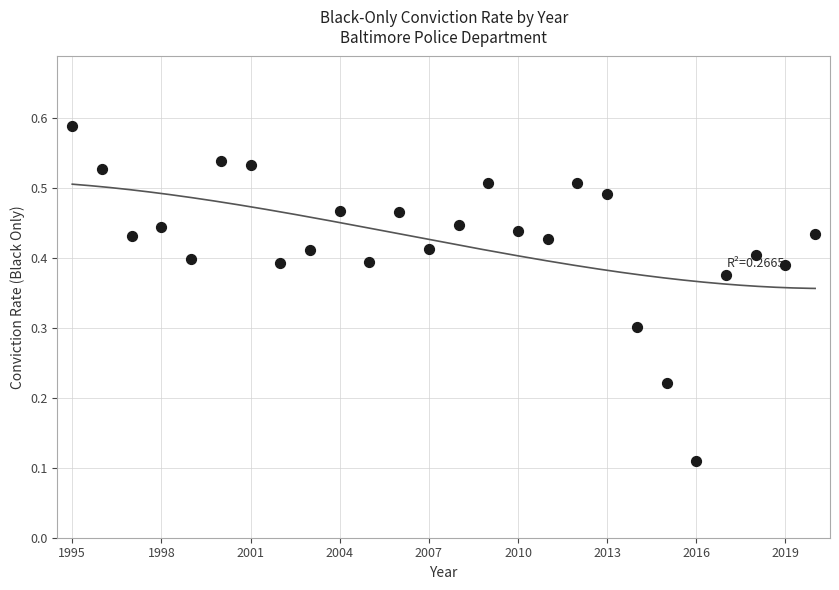

What is the range of X values (max minus min)?

25.0